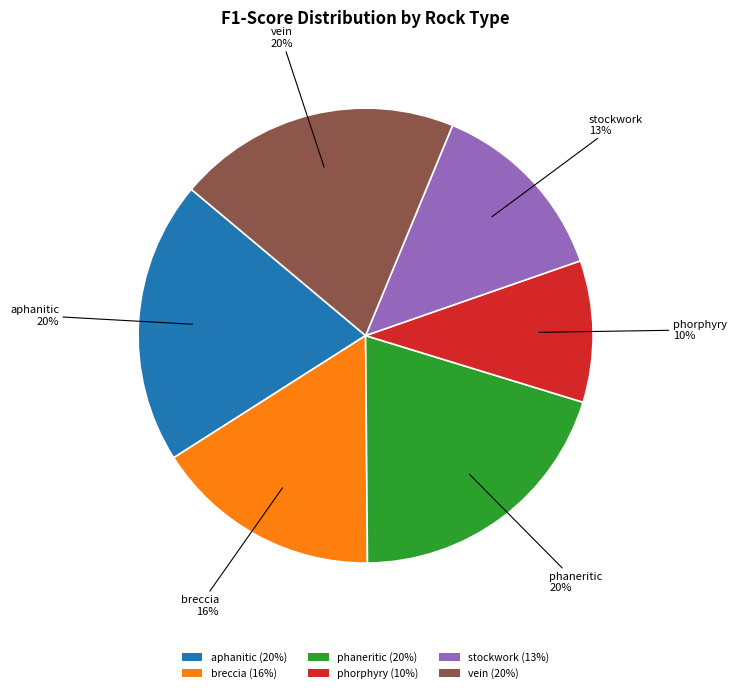

True or false: stockwork (13%) accounts for 13% of the total.

True